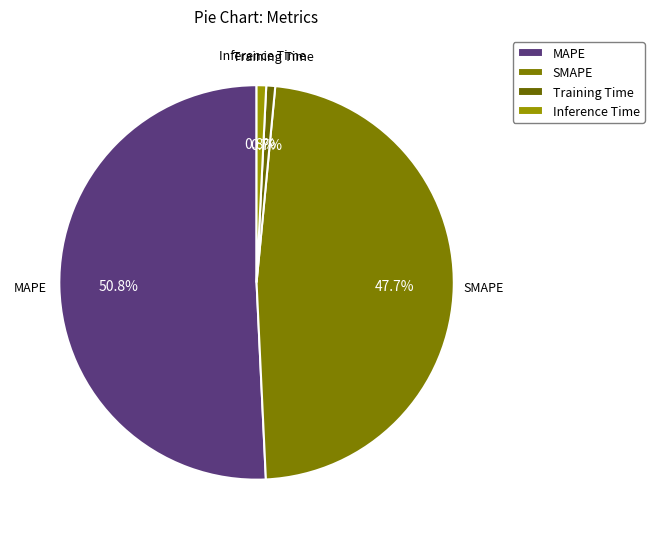

Which slice is the largest?

MAPE